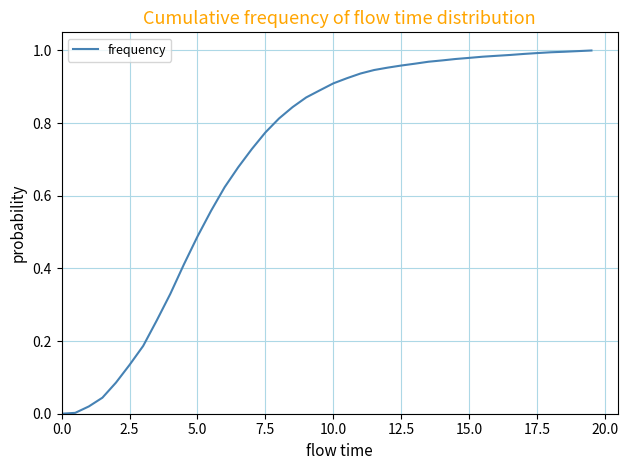

Does the chart display data point markers on the line(s)?

No